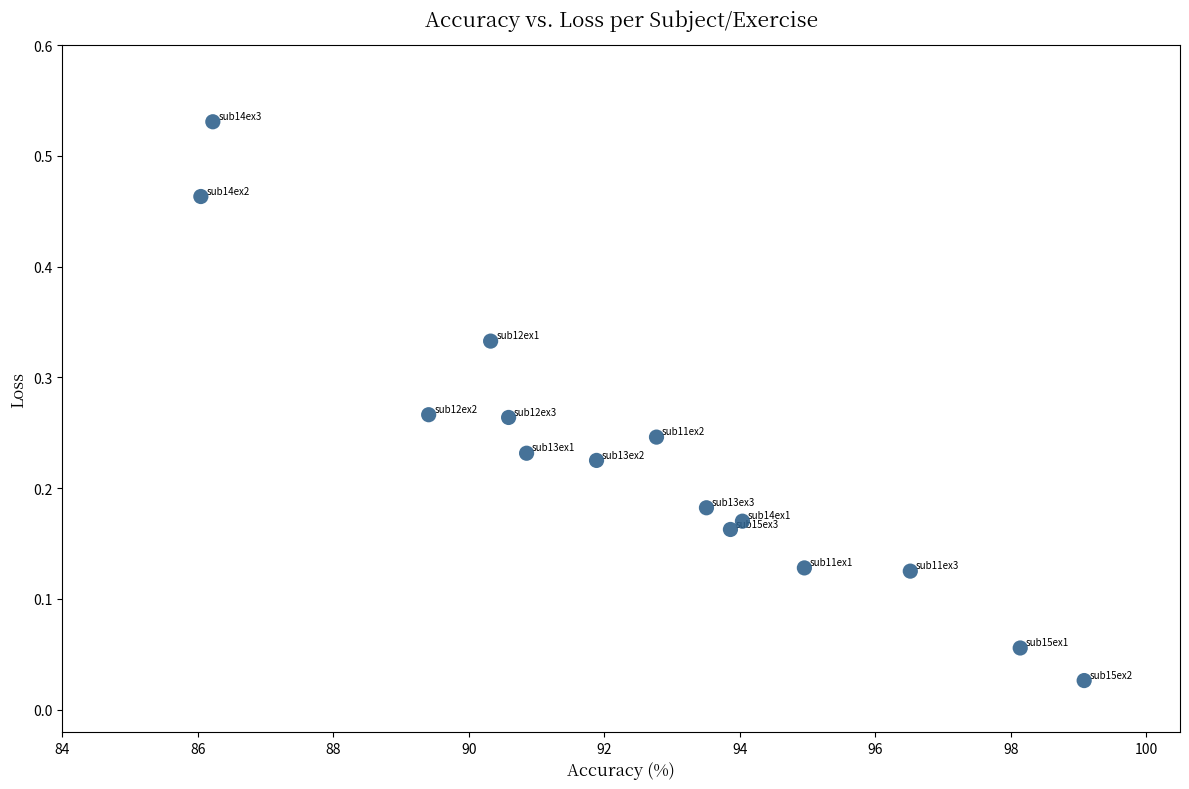

What is the range of X values (max minus min)?

13.0